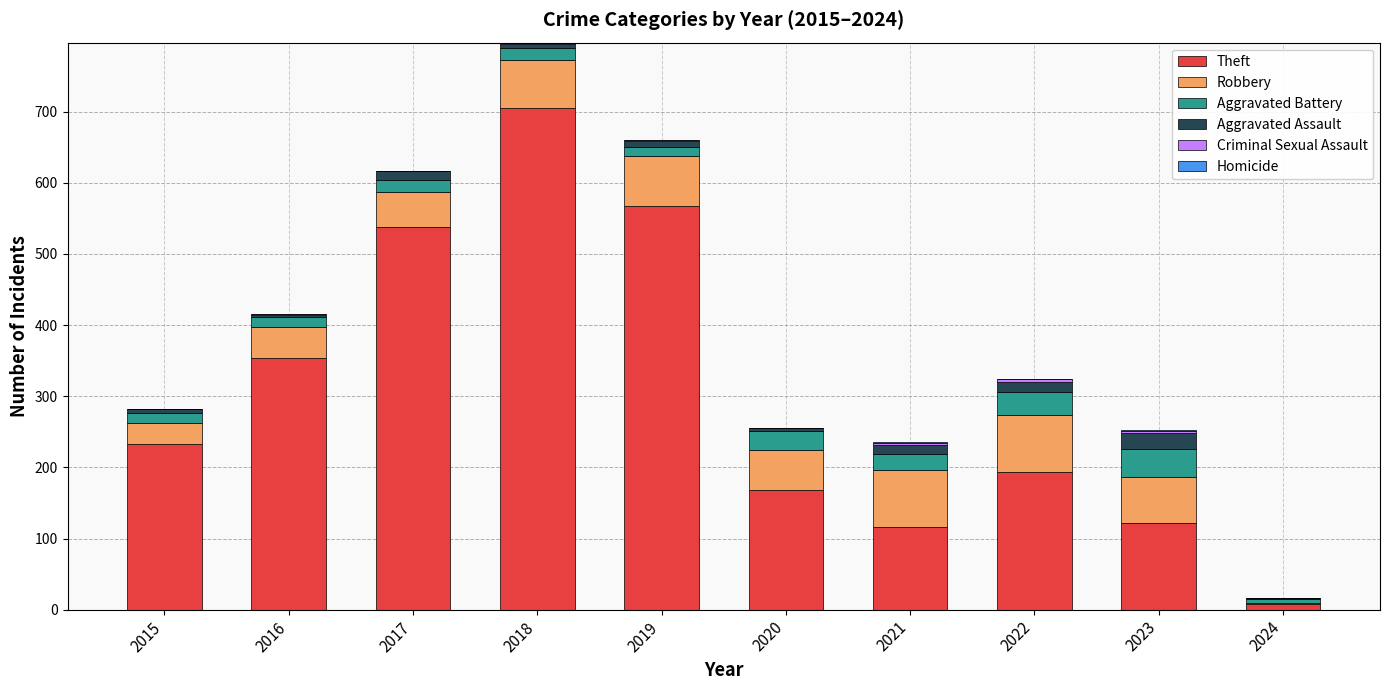

At which category is the sum across all series the highest?

2018